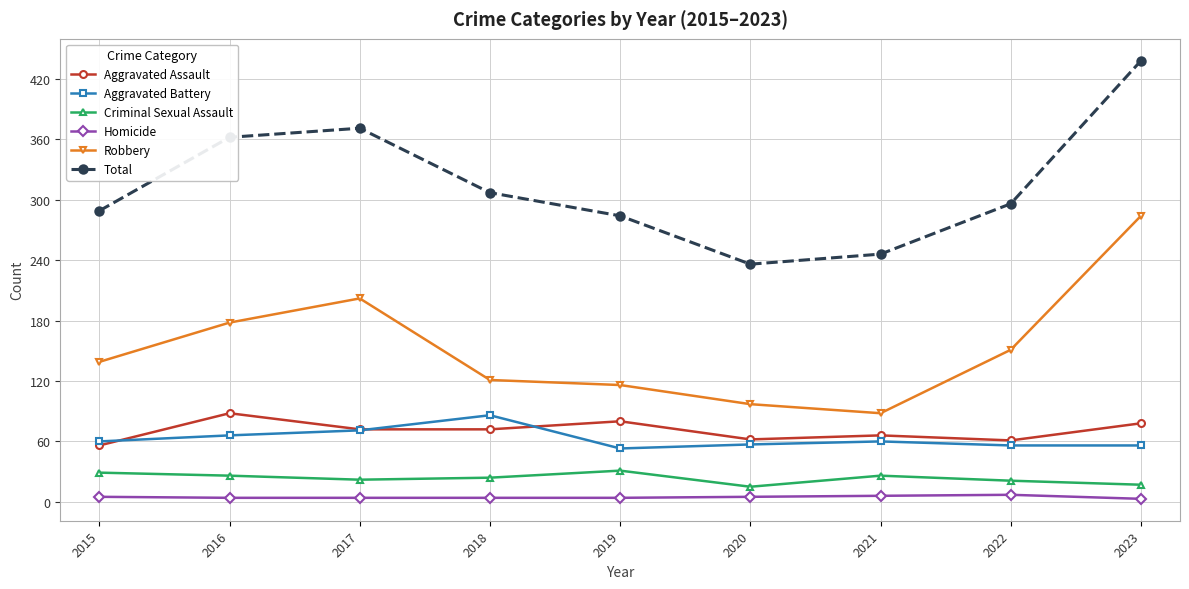

What is the average value of the Aggravated Battery series?

63